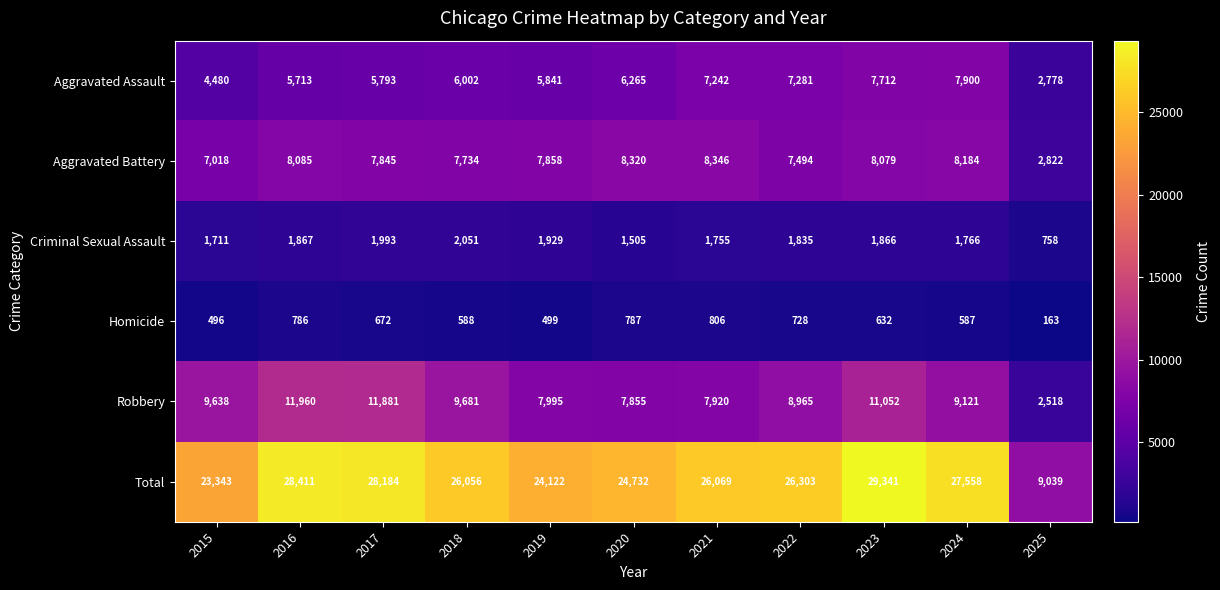

What is the total value across all series at 2016?

56822